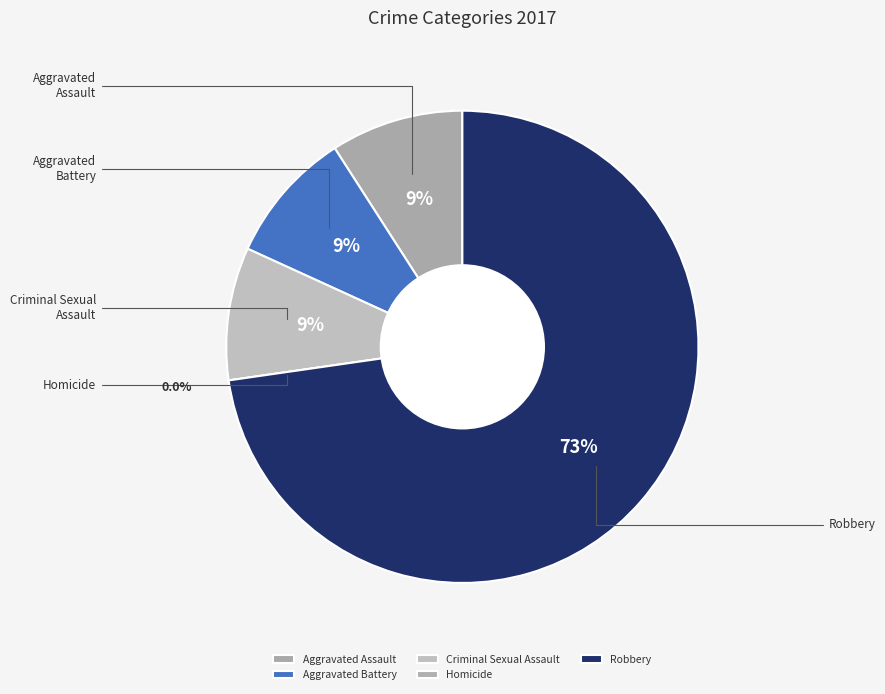

What percentage is the Robbery slice, to the nearest percent?

73%